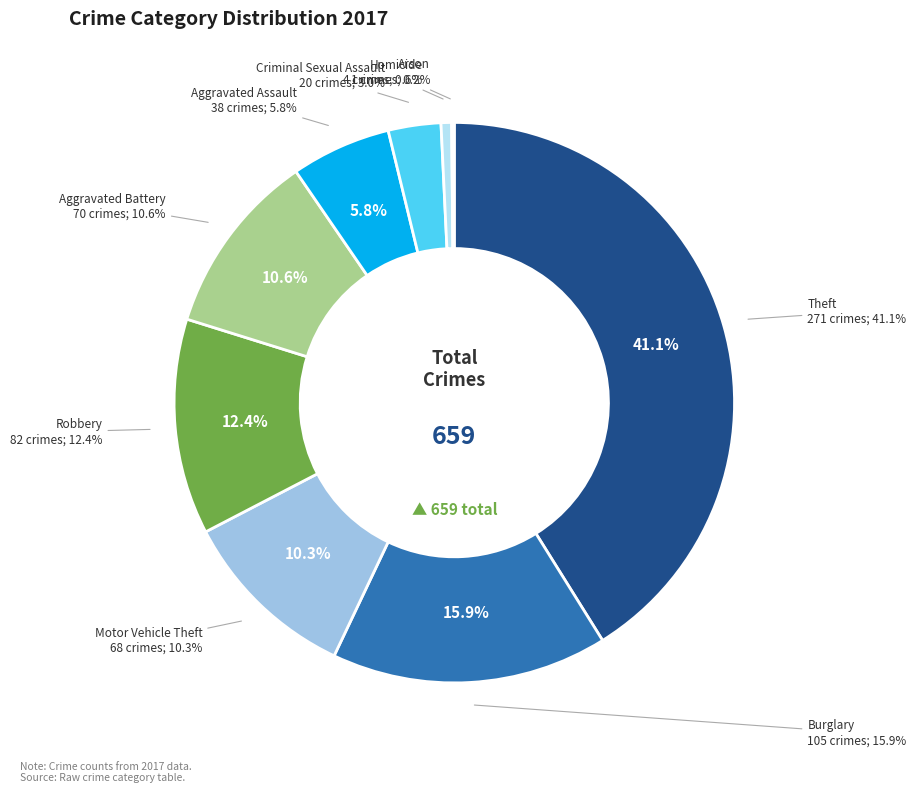

Which slice is the largest?

Theft